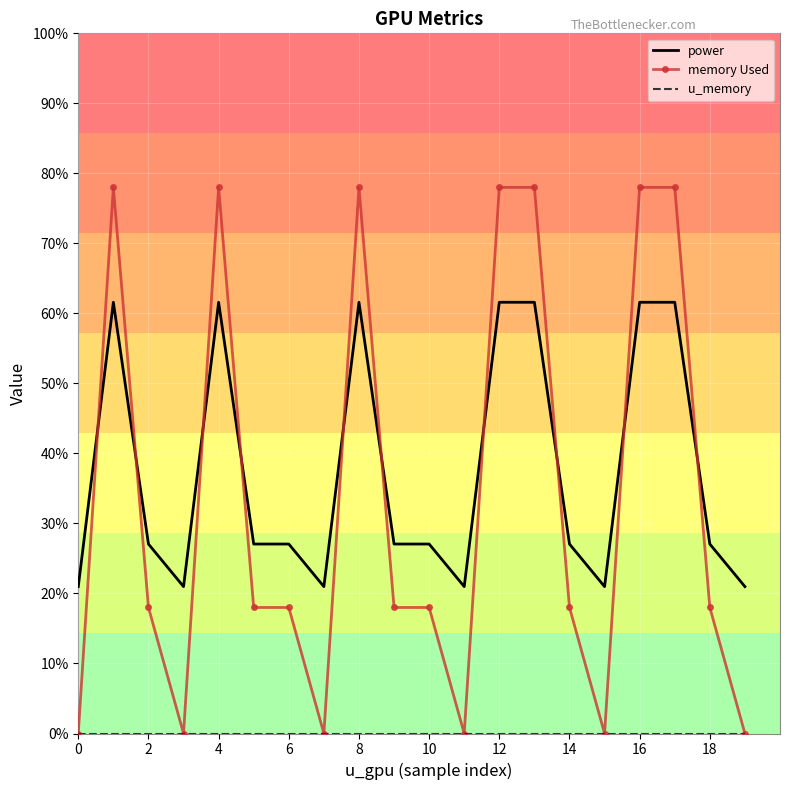

What is the average value of the memory Used series?

33.6